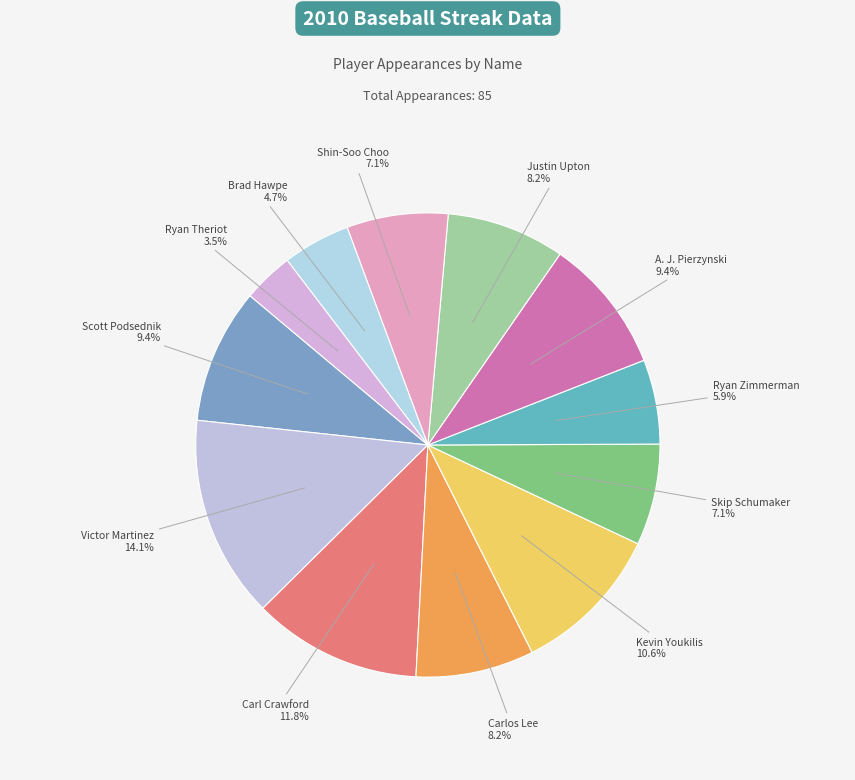

To the nearest percent, what is the average slice percentage?

8%